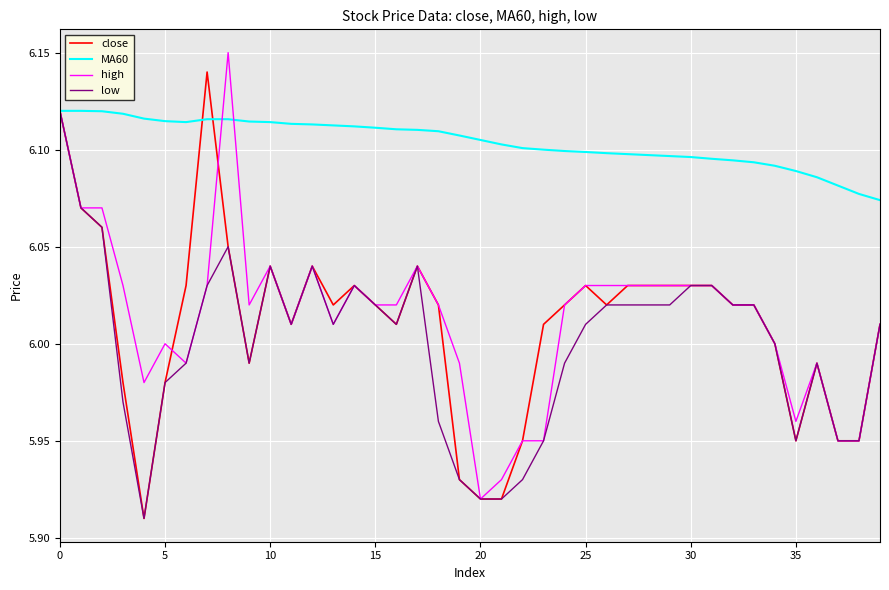

Does the chart have visible grid lines?

Yes